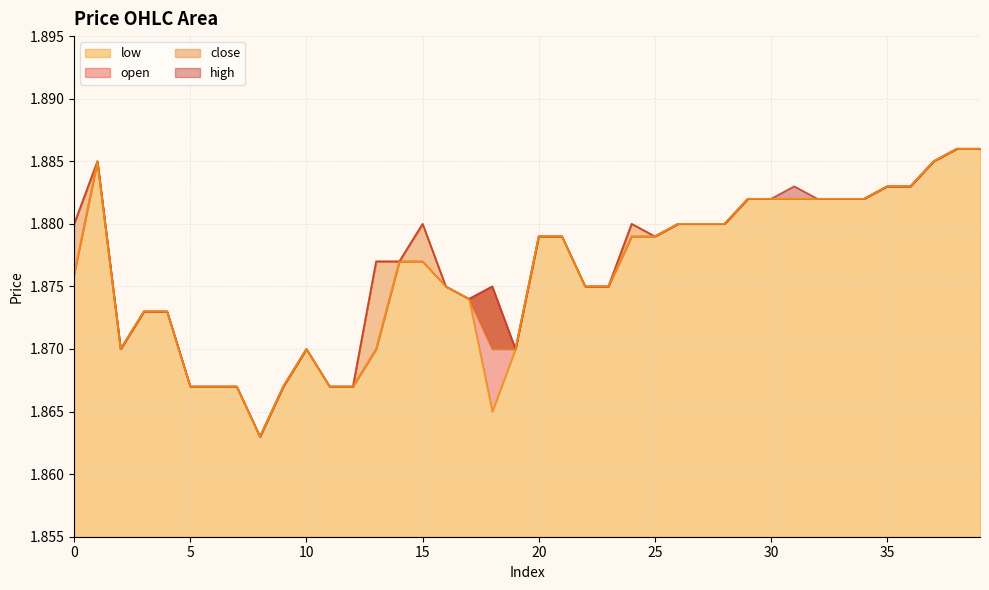

How many interior local peaks does the close series have?

4